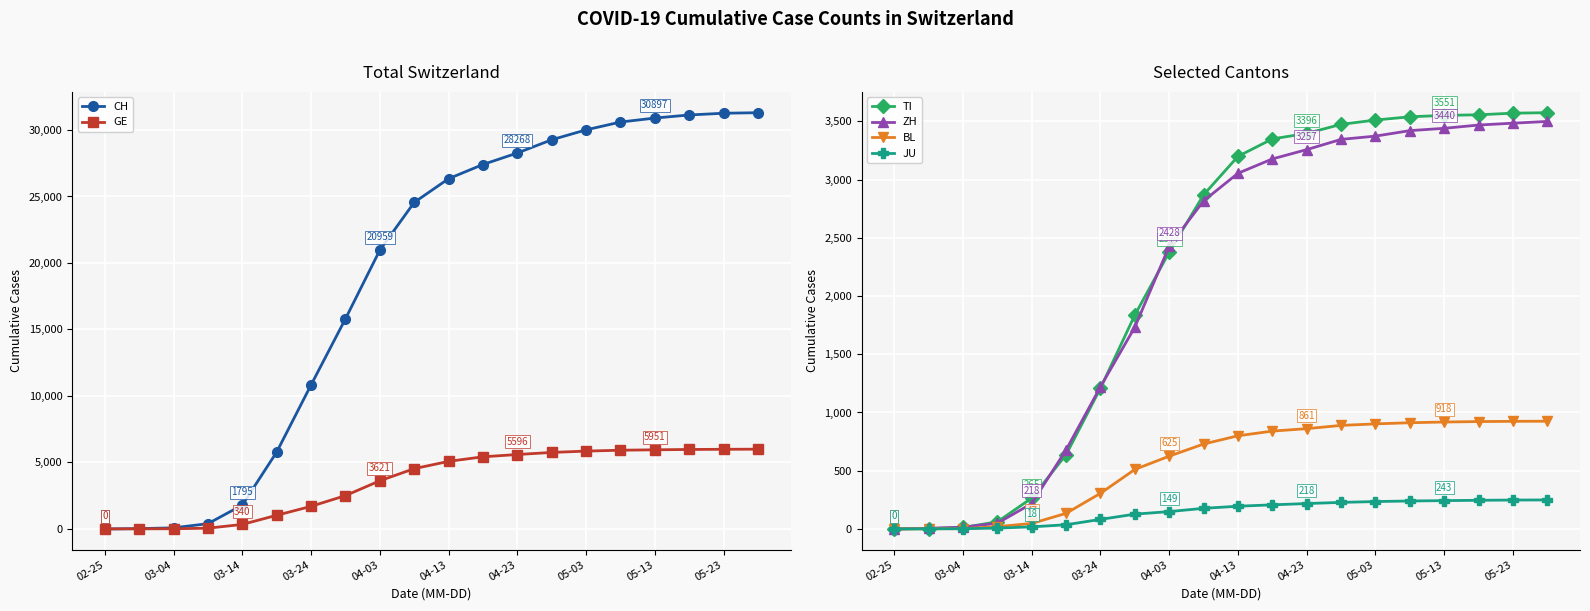

The value of TI at 04-03 is 2377. True or false?

True